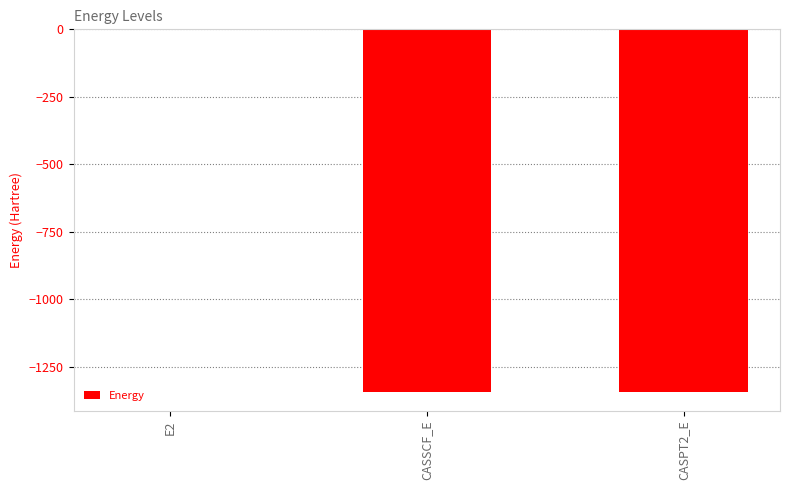

At which label does the data first exceed -1345?

E2